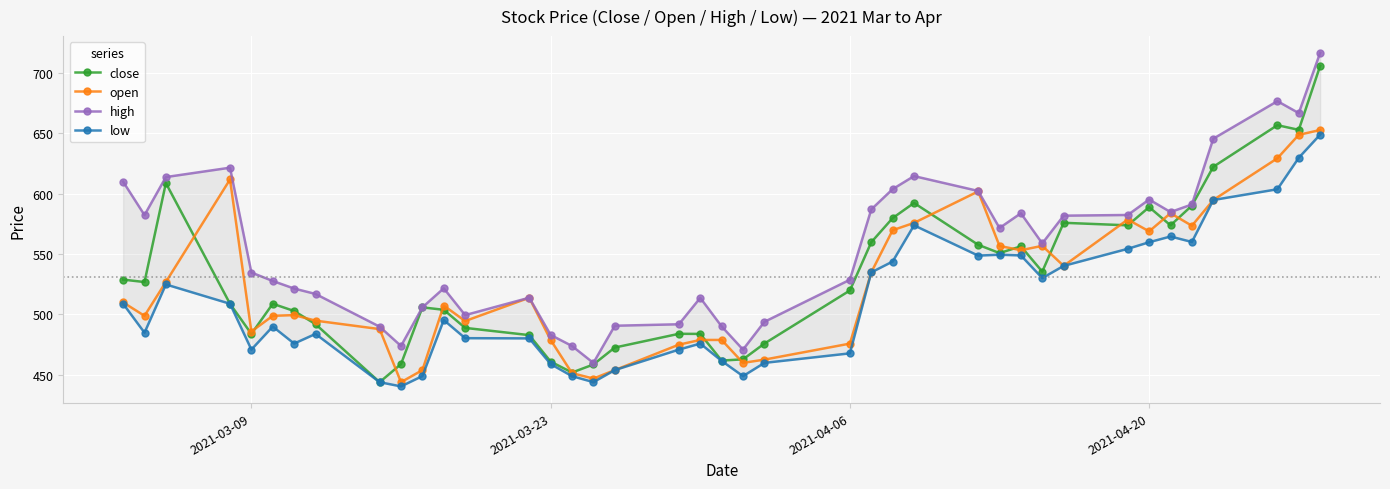

What is the maximum value for open?

652.5